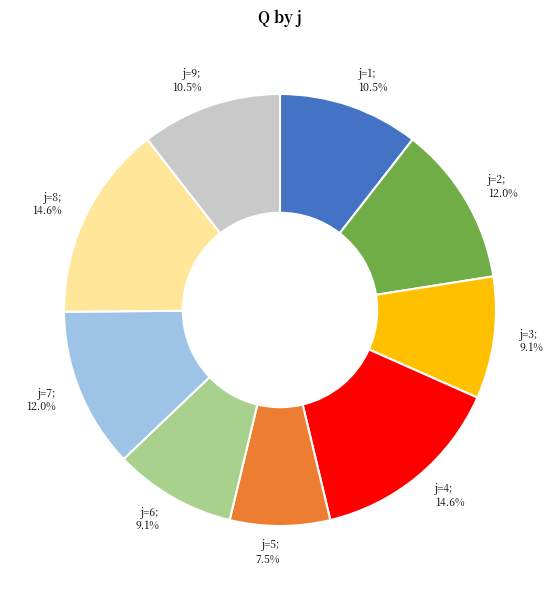

How many slices are in this pie chart?

9